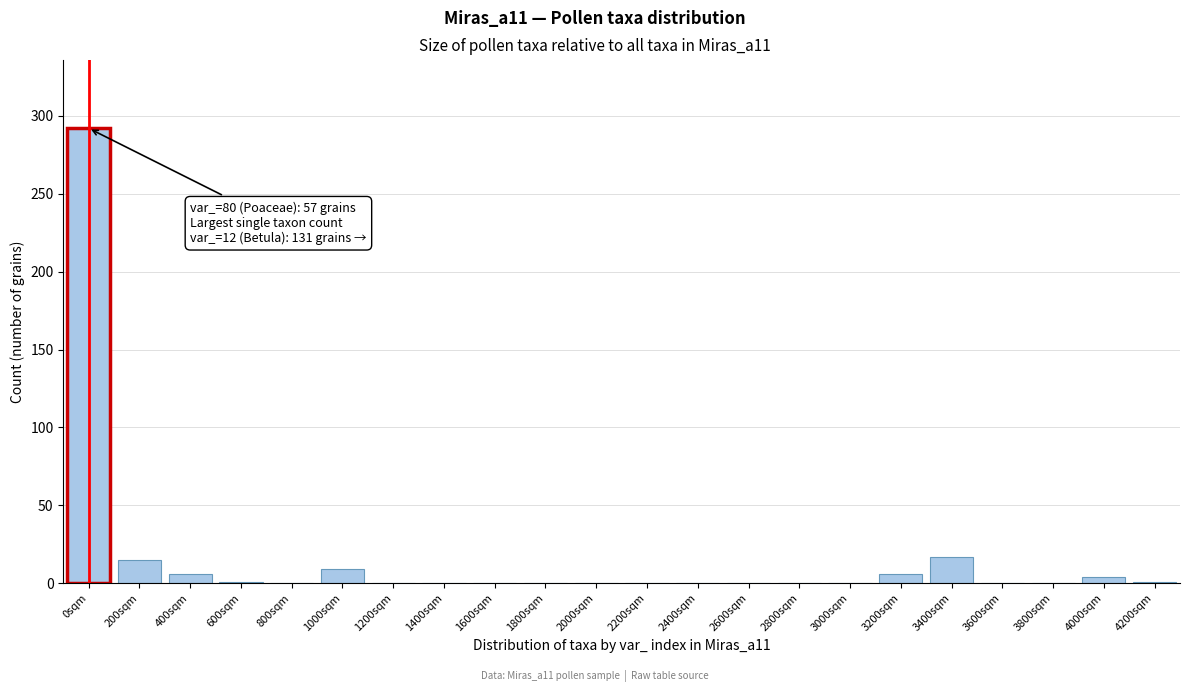

Is it true that the value at 1000sqm is 9?

True